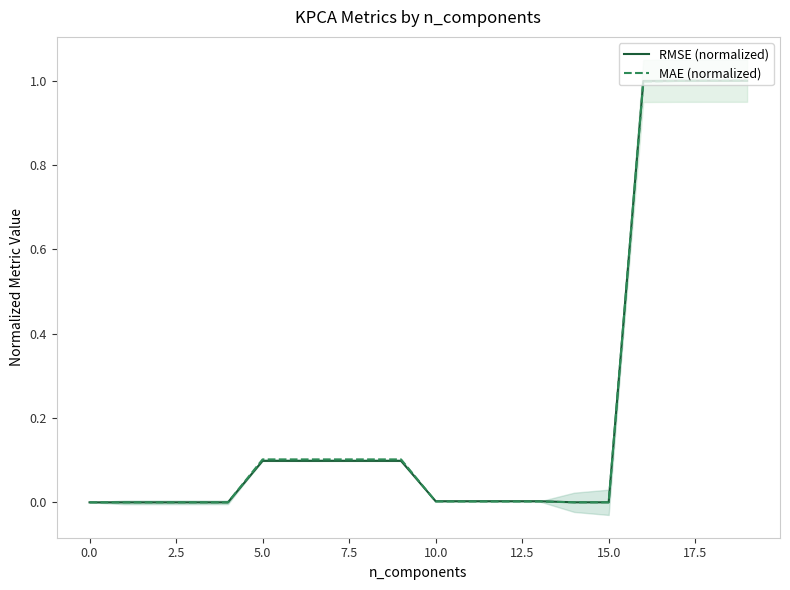

Rank the series by their average value, from lowest to highest.

RMSE (normalized), MAE (normalized)